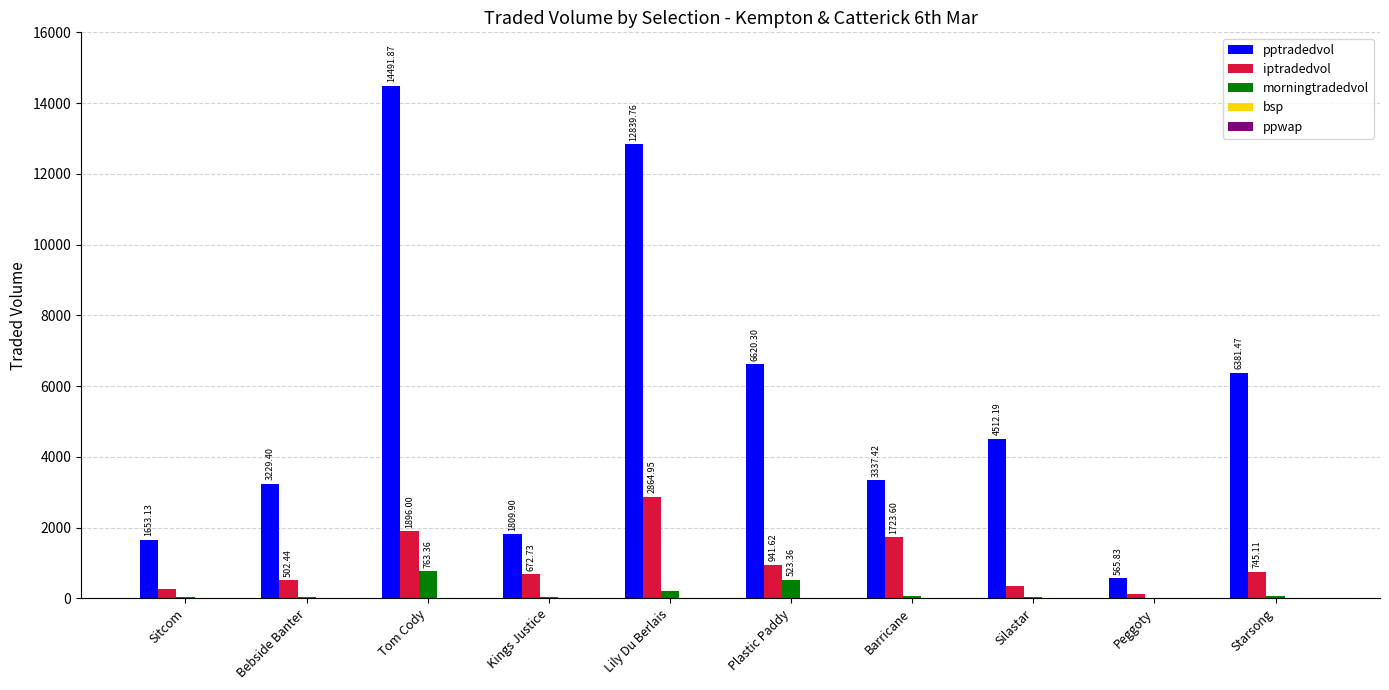

Which series has the largest total across all categories?

pptradedvol